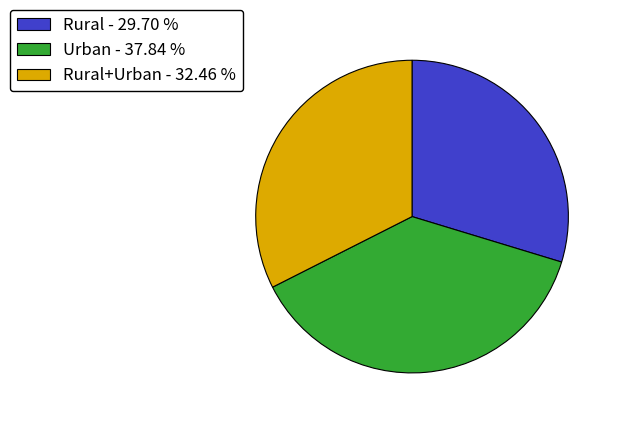

Is there any slice that represents more than half of the pie?

No